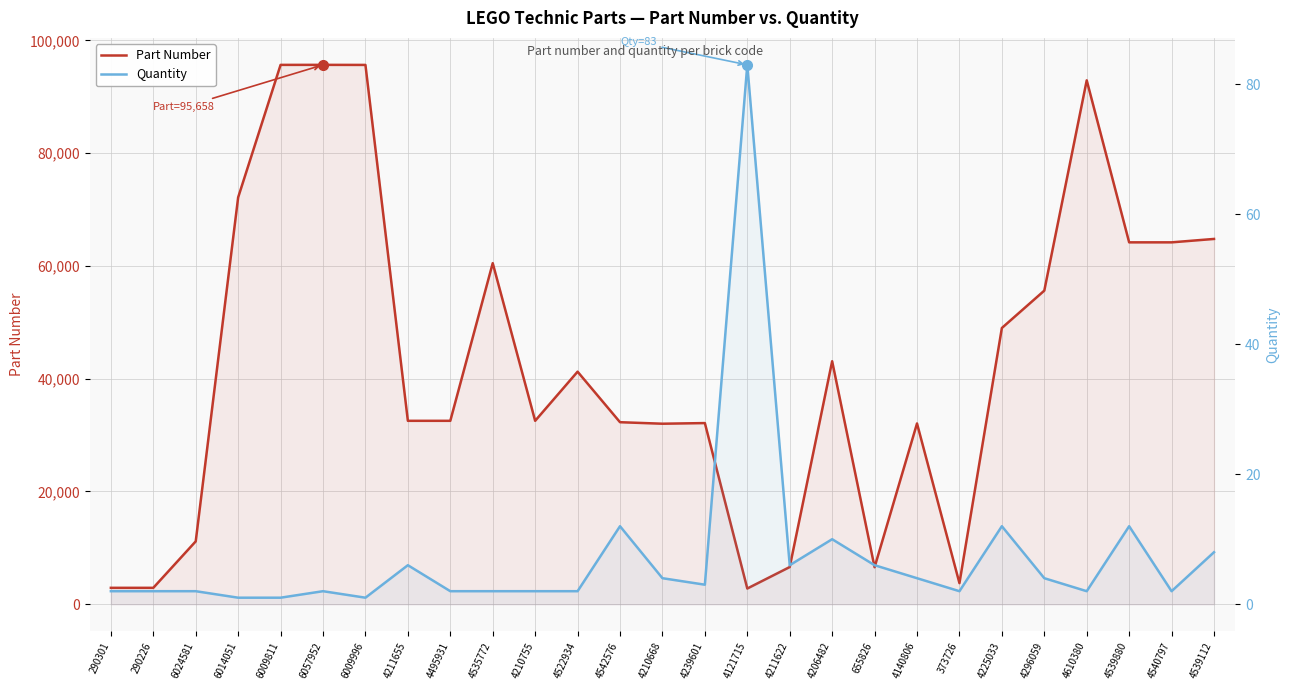

True or false: Part Number and Quantity intersect in this chart.

False